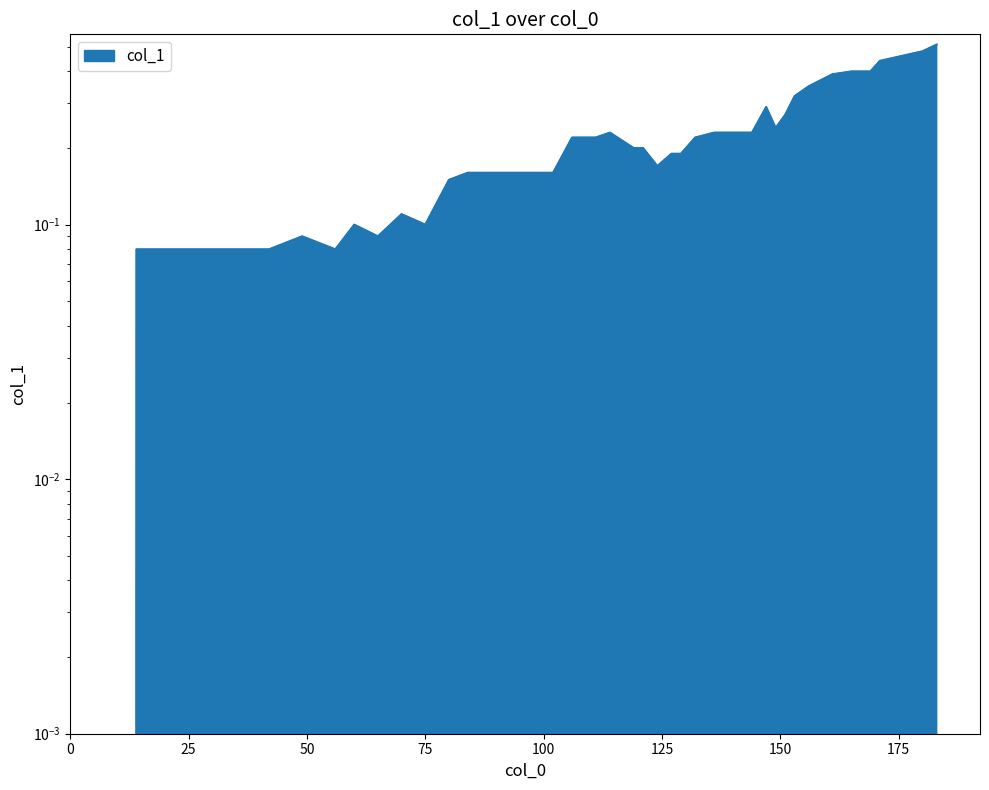

Where is the first local maximum?

49